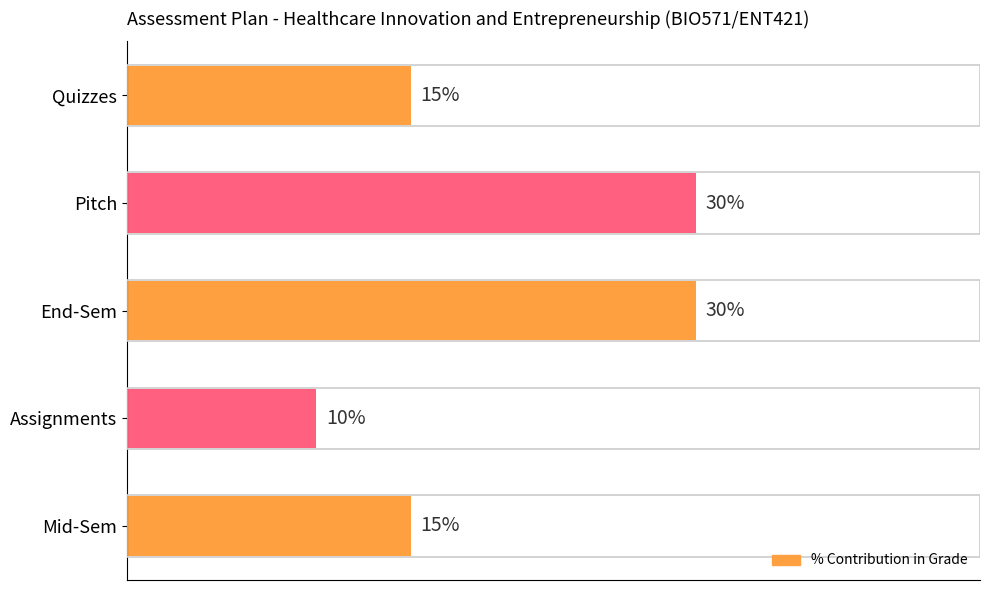

Which category has the lowest value across all series?

Assignments